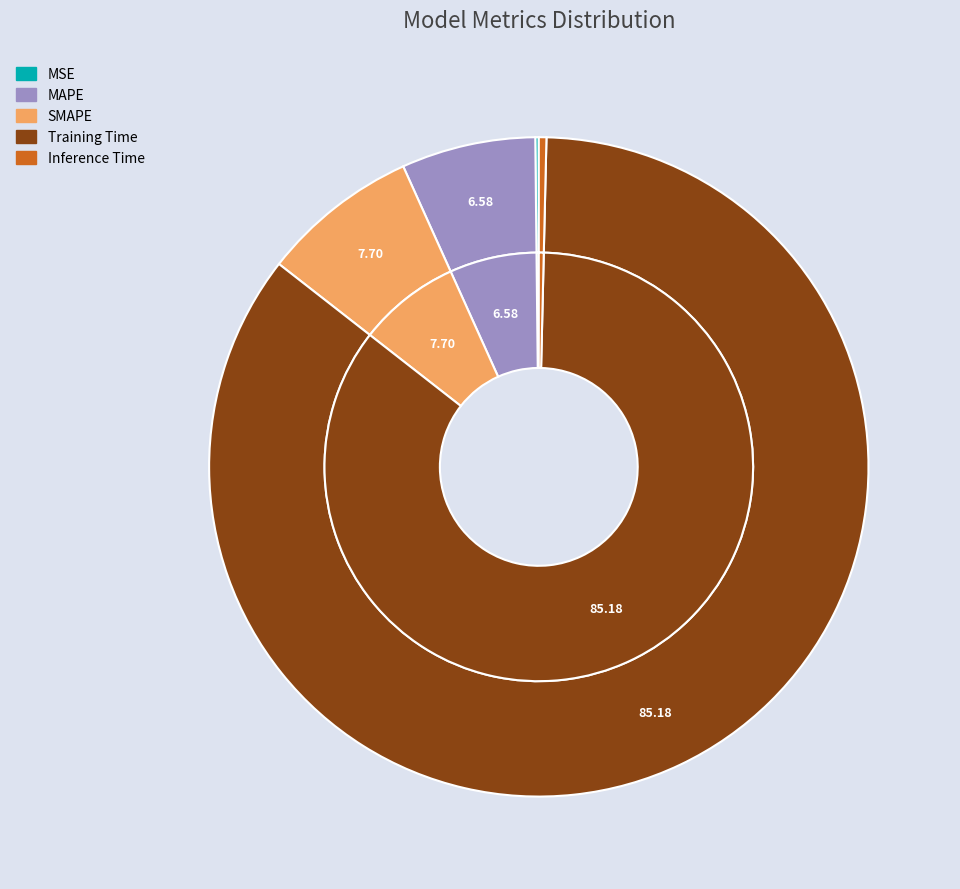

To the nearest percent, what is the difference between the largest and smallest slice percentages?

85%